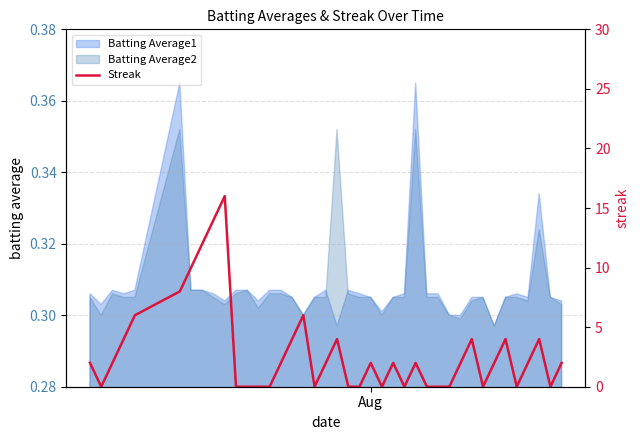

How many lines are shown in the chart?

1